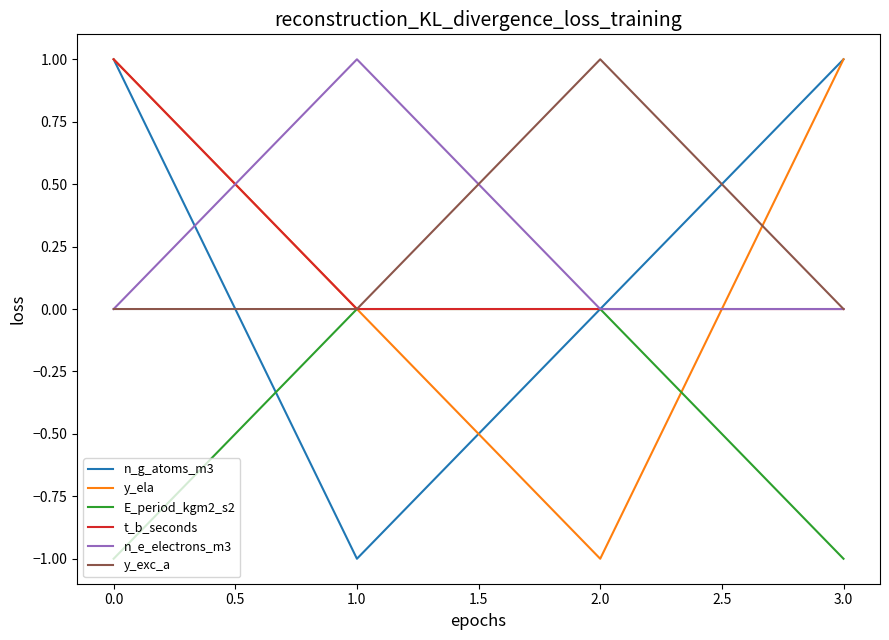

What is the total value across all series at 1.0?

0